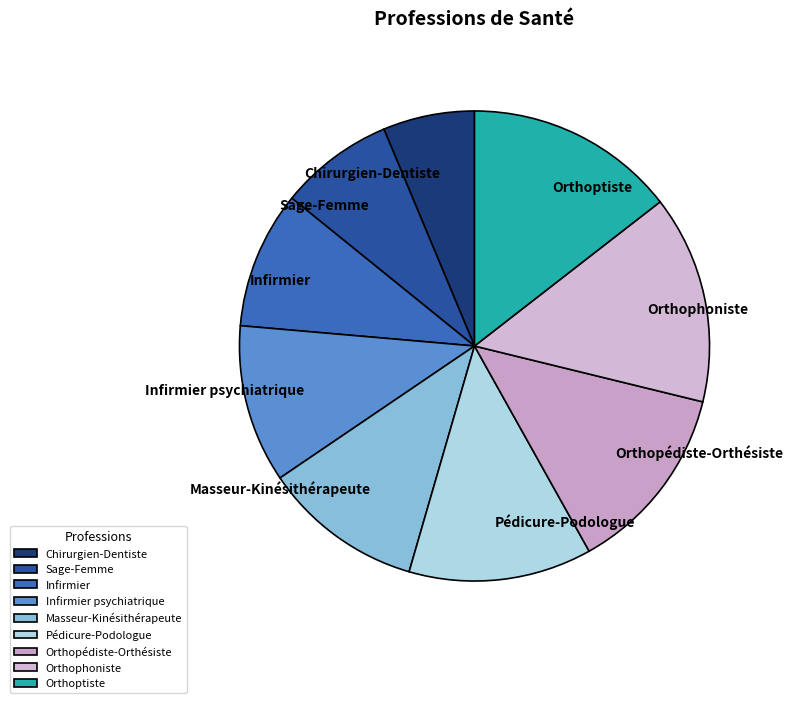

Combined, do Masseur-Kinésithérapeute and Chirurgien-Dentiste account for over 50%?

No